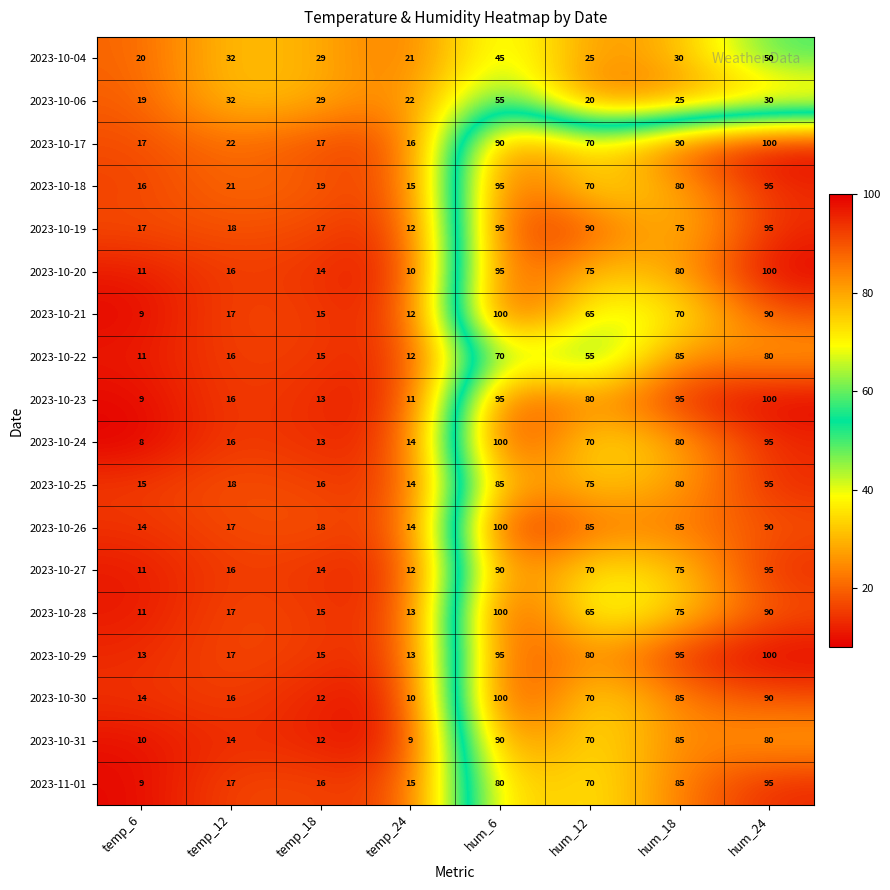

What is the average value of the 2023-10-18 series?

51